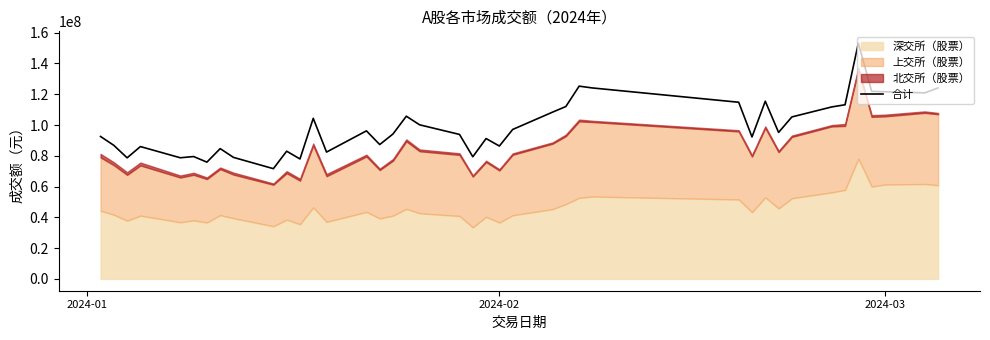

How many values are below 95185297?

20